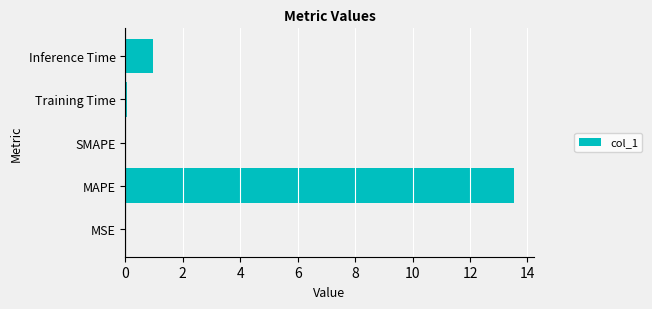

What is the greatest value displayed?

13.5